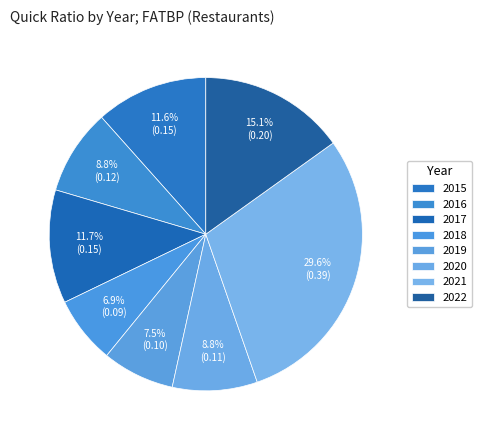

True or false: 2017 accounts for 12% of the total.

True